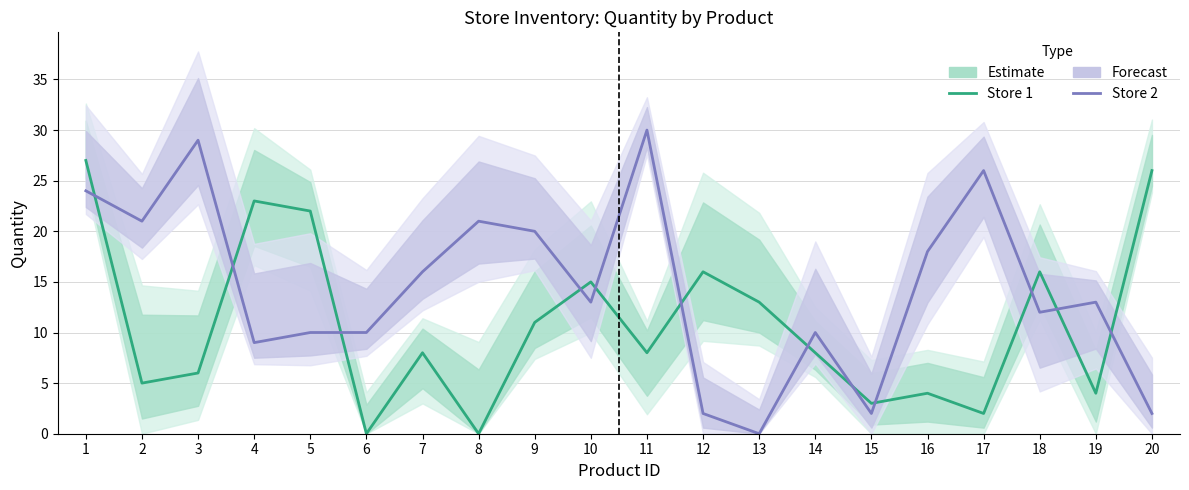

At which category does Store 1 Quantity reach its first local valley?

2